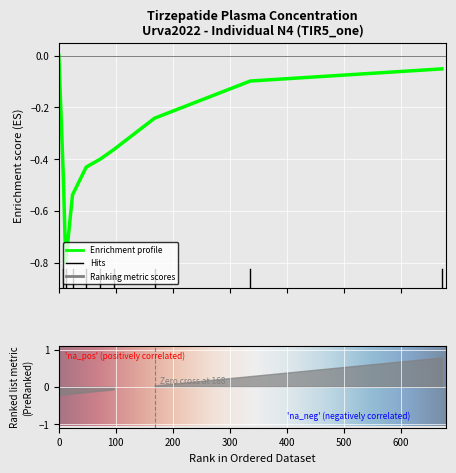

List the labels in order of value, smallest first.

12, 24, 8, 48, 72, 96, 168, 336, 672, 0